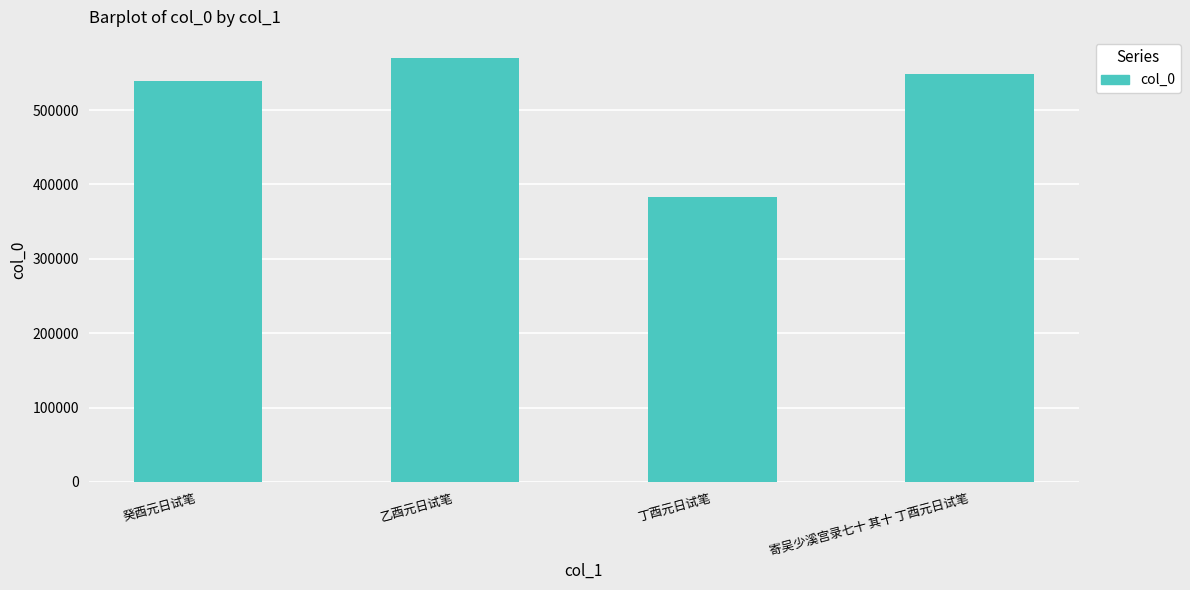

Where does the data first go above 547814?

乙酉元日试笔